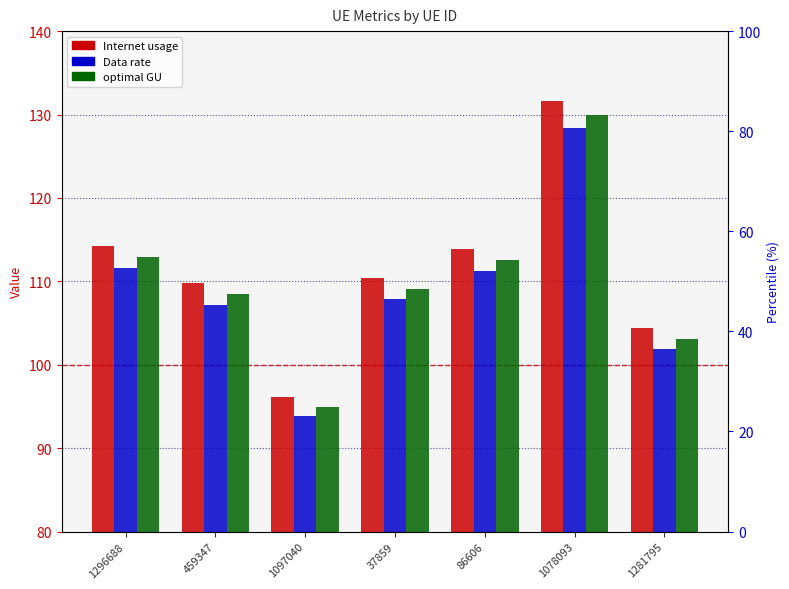

Reading left to right, extract all data points from this chart.

Internet usage: 1296688=114.3	459347=109.8	1097040=96.1	37859=110.5	86606=113.9	1078093=131.6	1281795=104.3
Data rate: 1296688=111.6	459347=107.2	1097040=93.8	37859=107.8	86606=111.2	1078093=128.4	1281795=101.9
optimal GU: 1296688=112.9	459347=108.5	1097040=95.0	37859=109.1	86606=112.6	1078093=130.0	1281795=103.1